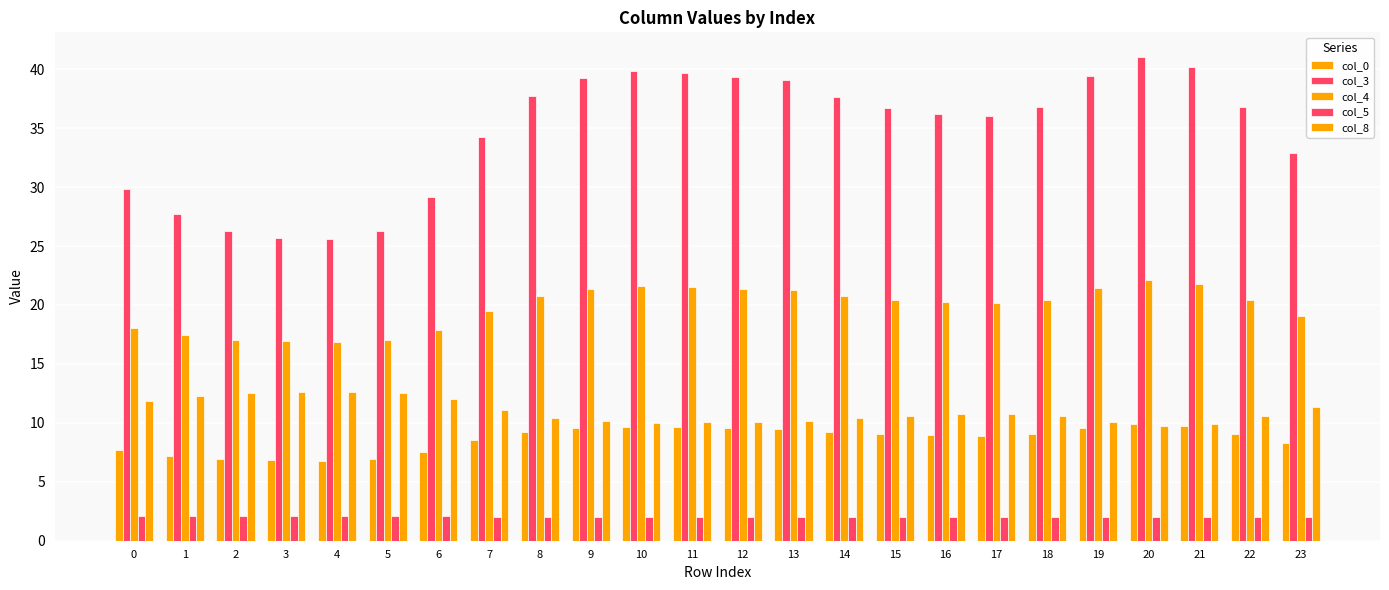

What is the average value of the col_4 series?

19.8